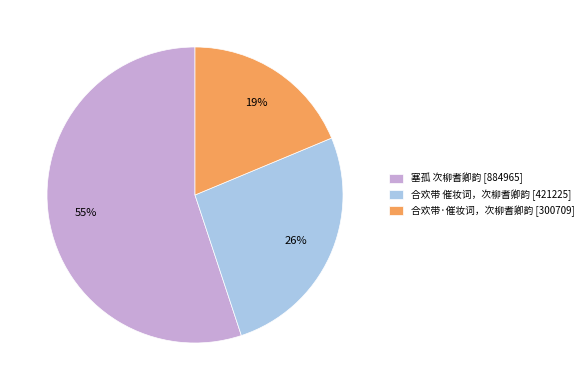

Does 塞孤 次柳耆卿韵 represent more than half of the total?

Yes